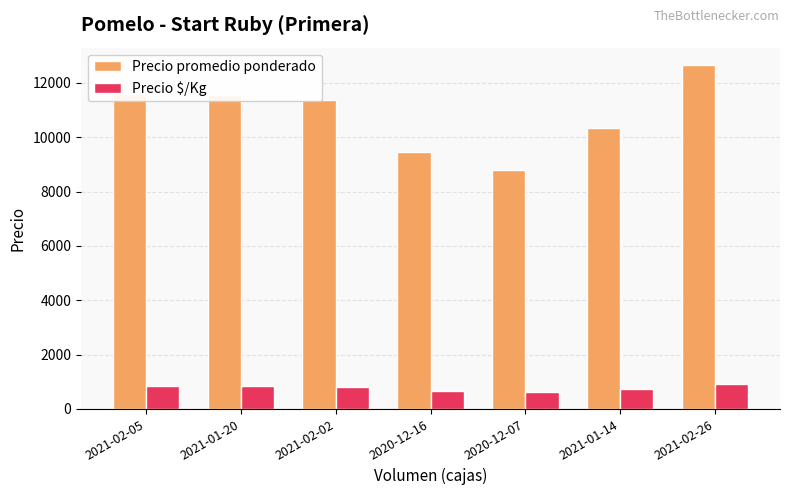

What is the difference between the Precio $/Kg values at 2021-01-20 and 2021-02-02?

13